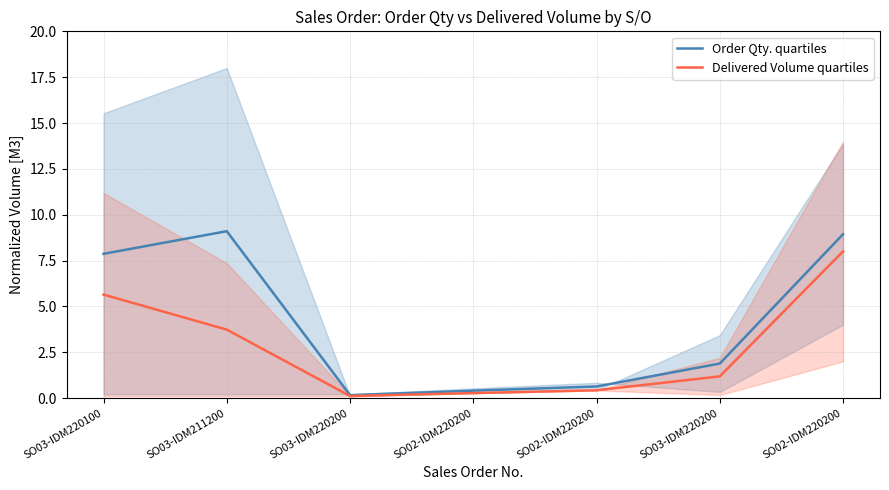

List the labels in order of Delivered Volume quartiles value, largest first.

SO02-IDM220200, SO03-IDM220100, SO03-IDM211200, SO03-IDM220200, SO02-IDM220200, SO02-IDM220200, SO03-IDM220200